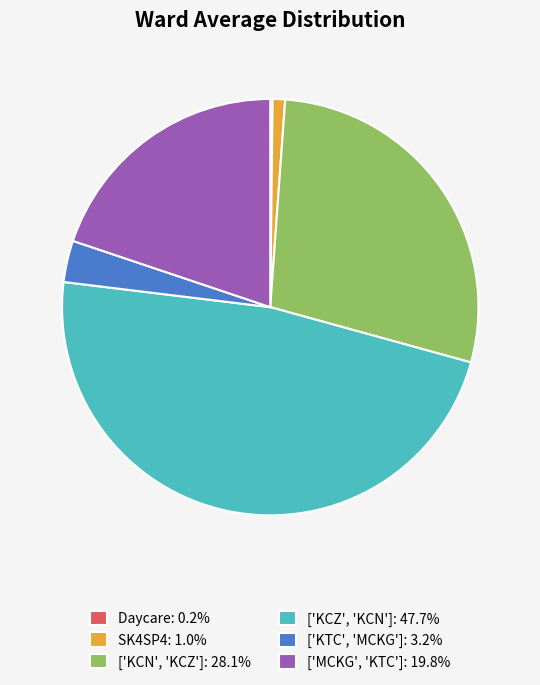

Is ['KTC', 'MCKG']: 3.2% the majority of the pie?

No